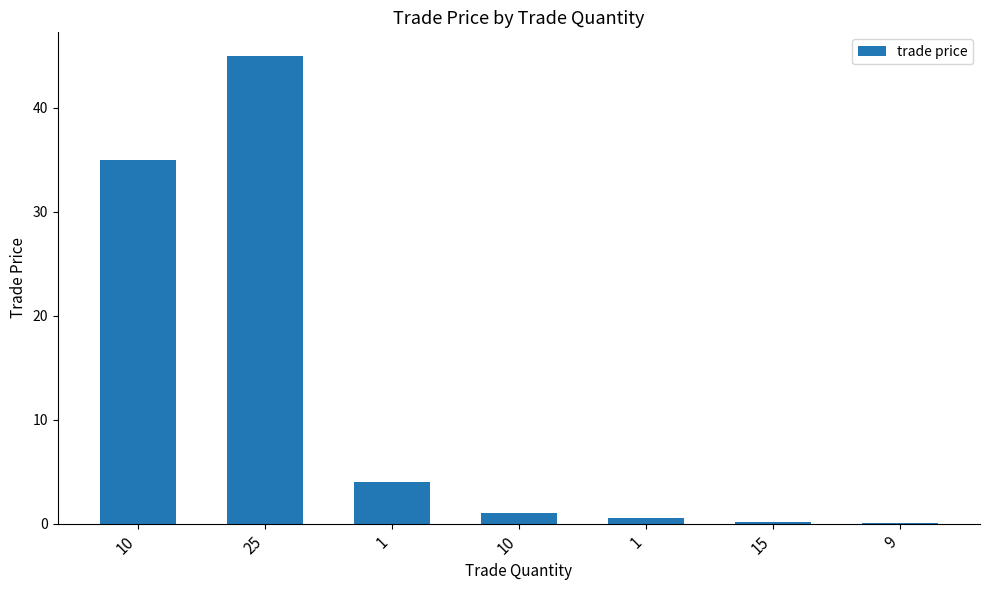

Reading left to right, extract all data points from this chart.

10=35.0	25=45.0	1=4.0	10=1.0	1=0.5	15=0.2	9=0.1